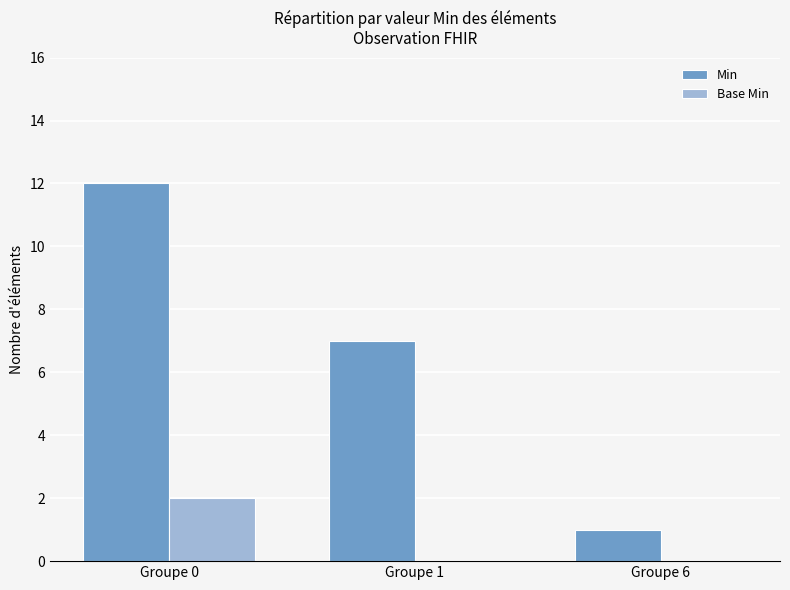

True or false: Min has a value of 7 at Groupe 1.

True